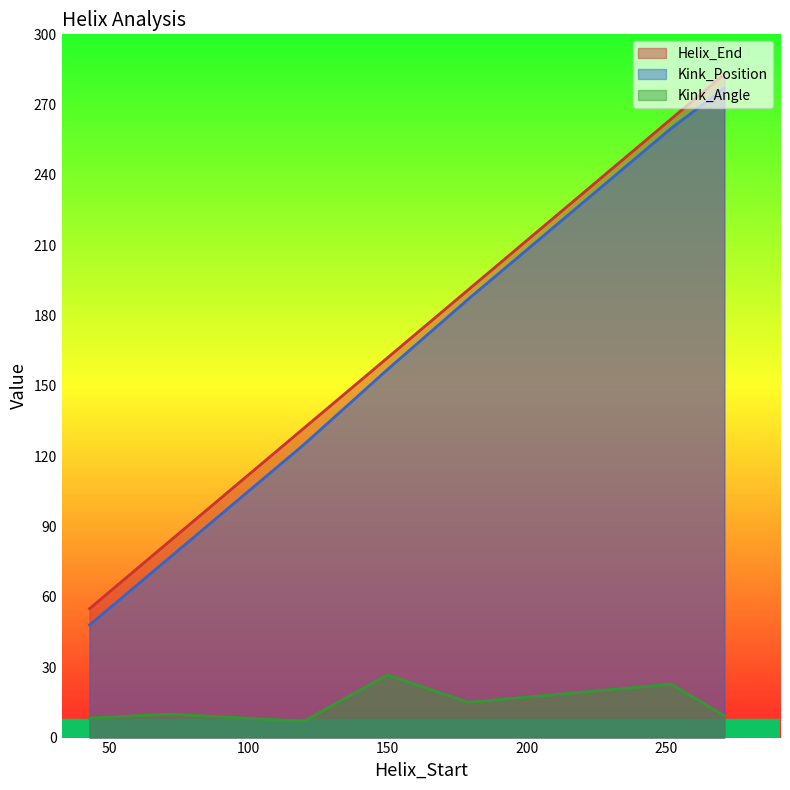

How many data points in Kink_Position are above 157?

3